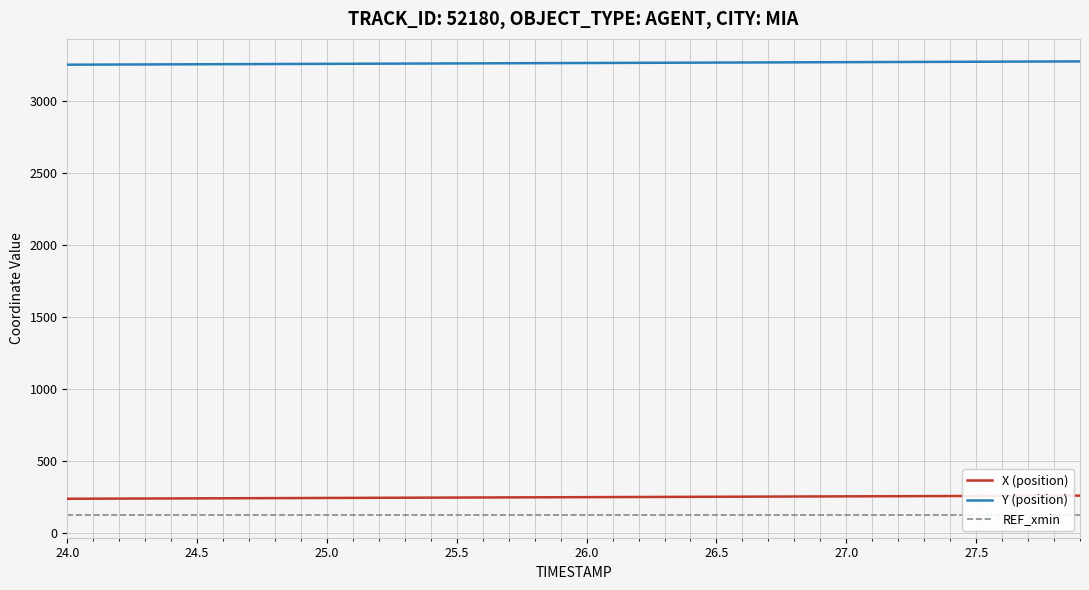

At which label does Y (position) first exceed 3260?

26.0